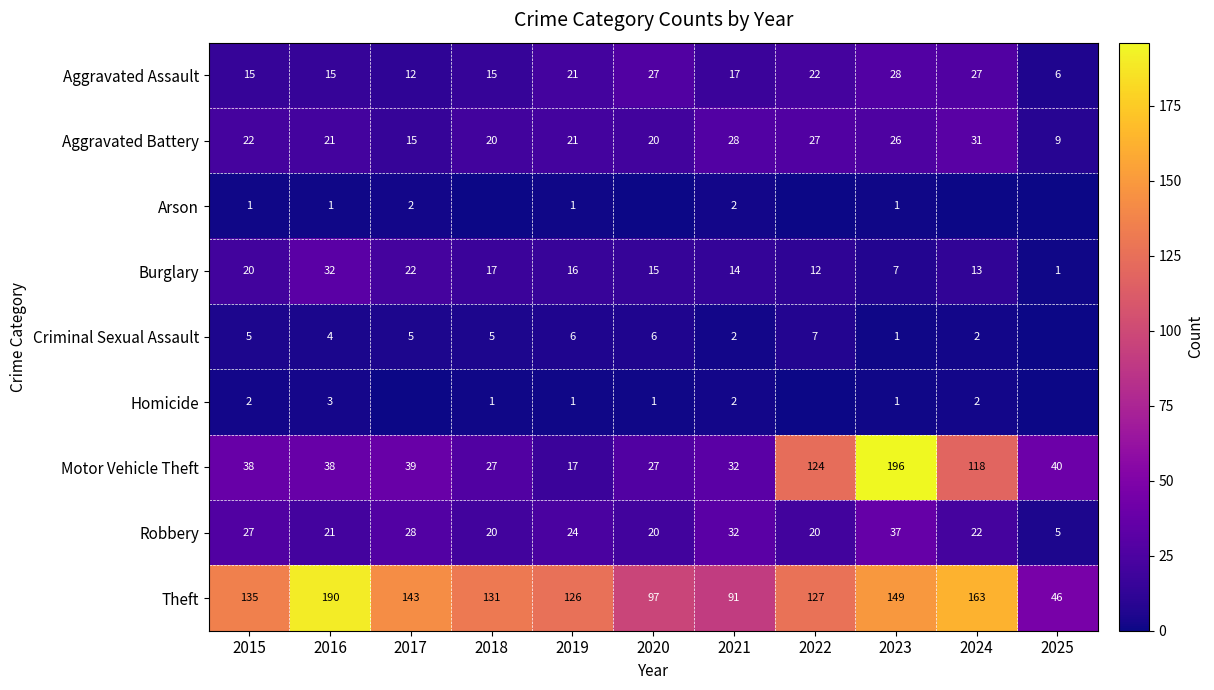

True or false: Homicide has a value of 1 at 2020.

True